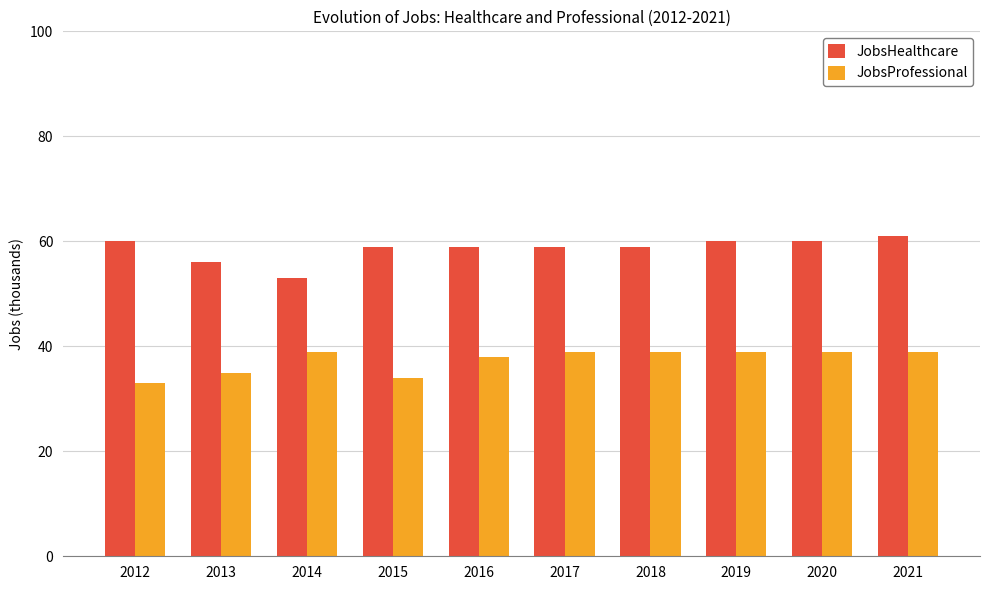

Does the chart contain any negative values?

No